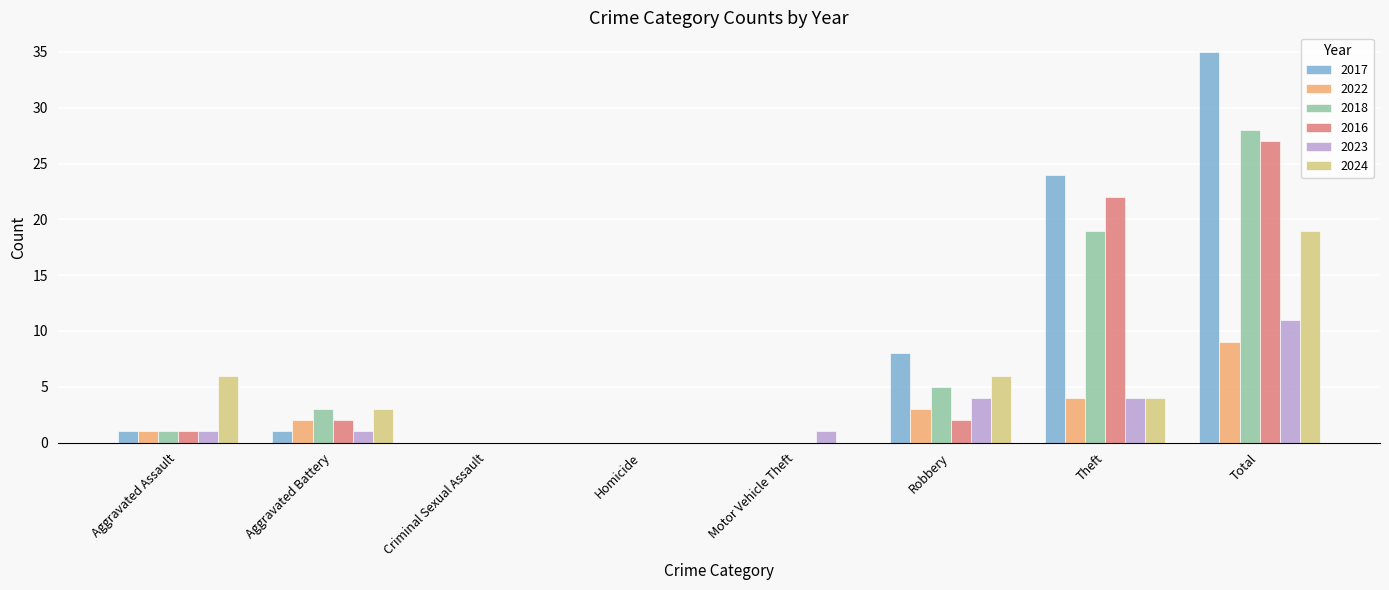

Count the 2022 values in the range 0 to 4.

7